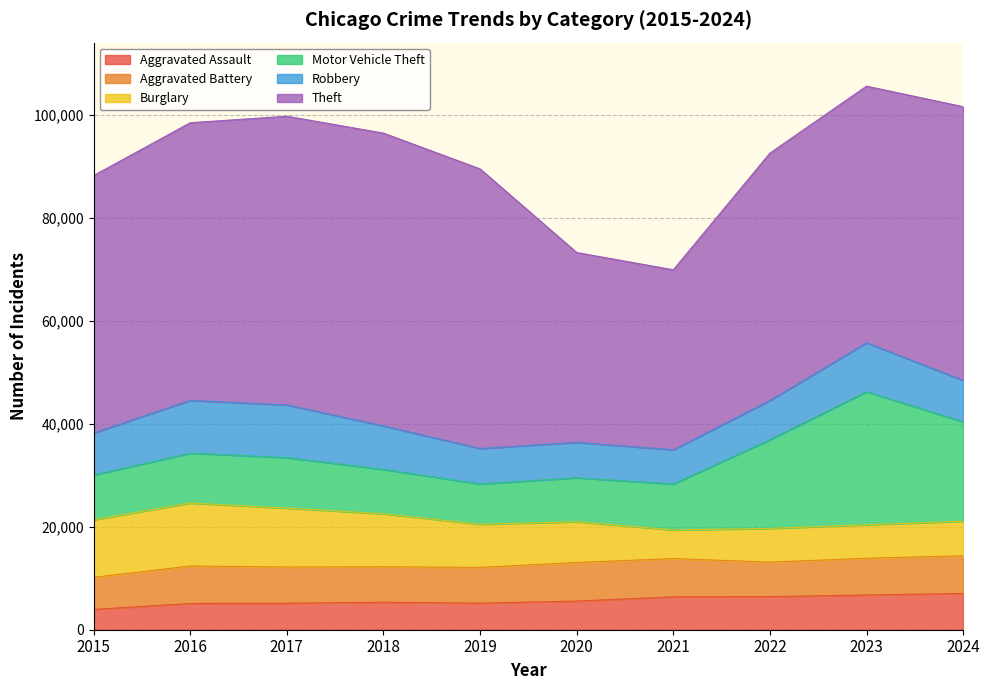

Which label corresponds to the smallest value in the chart?

2015